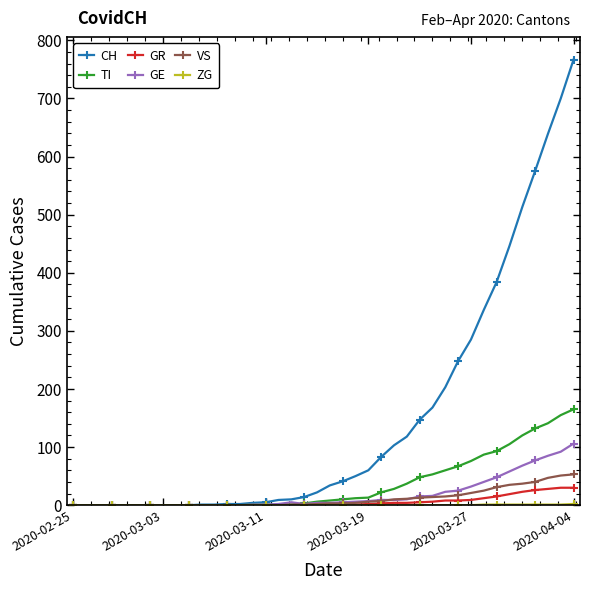

What is the sum of all TI values?

1445